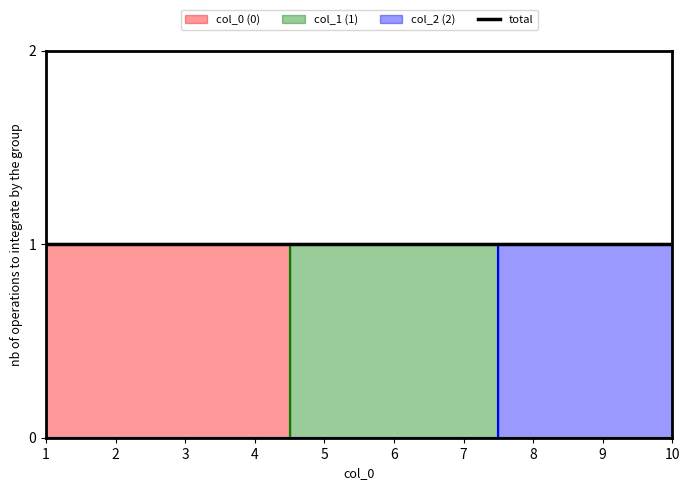

What is the difference between the maximum and minimum values in the col_2_vals series?

1